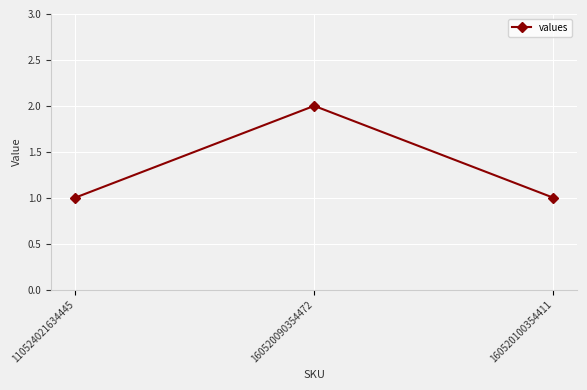

The chart shows a value of 1 at 110524021634445. True or false?

True